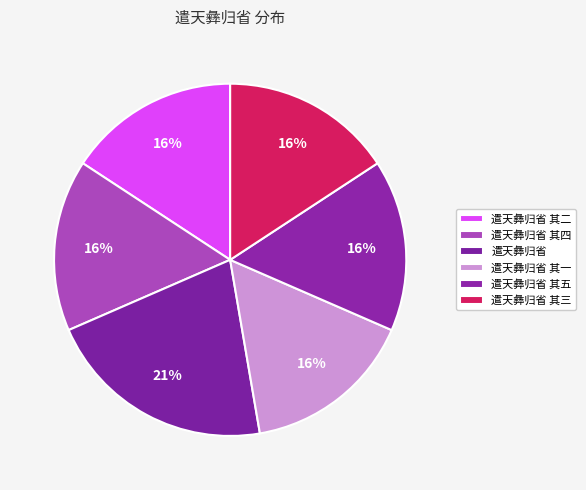

How many slices are in this pie chart?

6